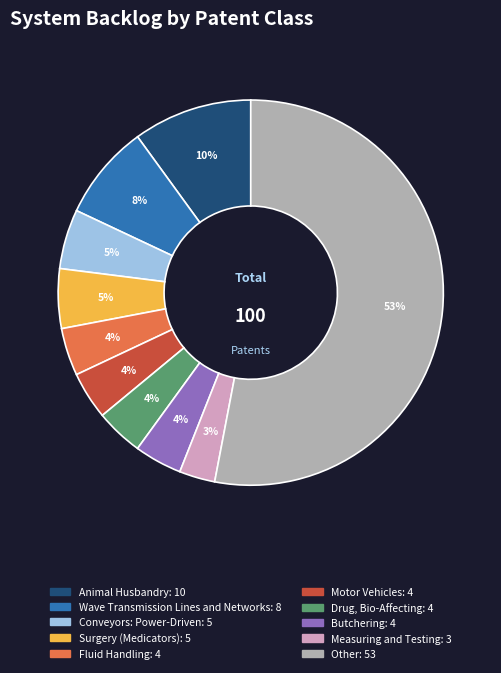

How many segments does this pie chart have?

10